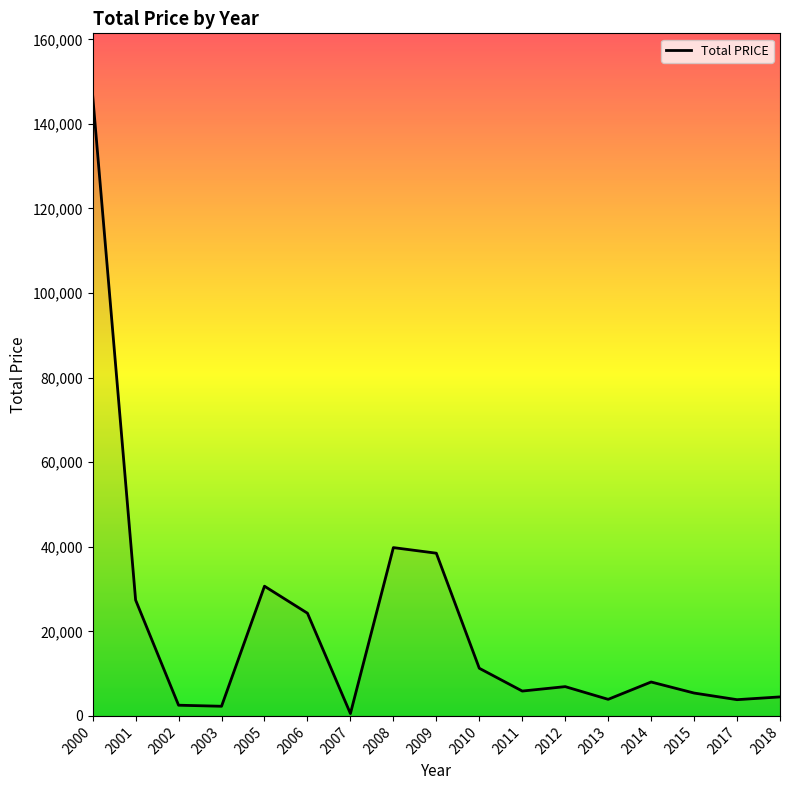

What is the sum of the values at 2001 and 2011?

33279